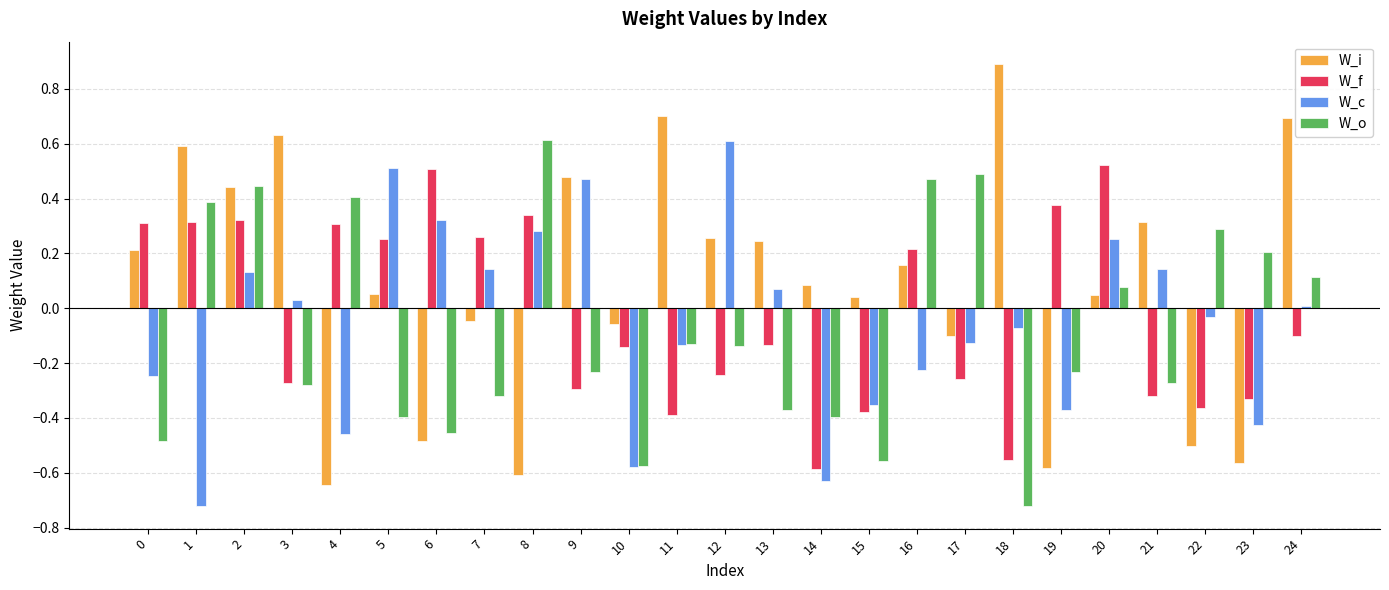

At which category is the sum across all series the highest?

2